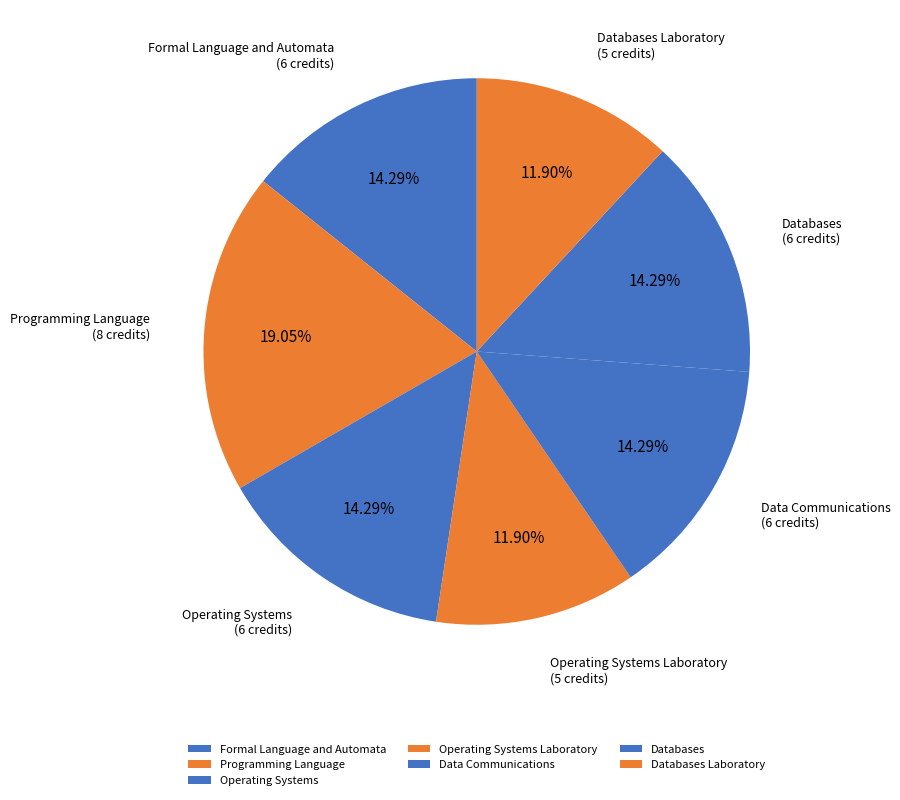

What percentage is the Databases slice, to the nearest percent?

14%